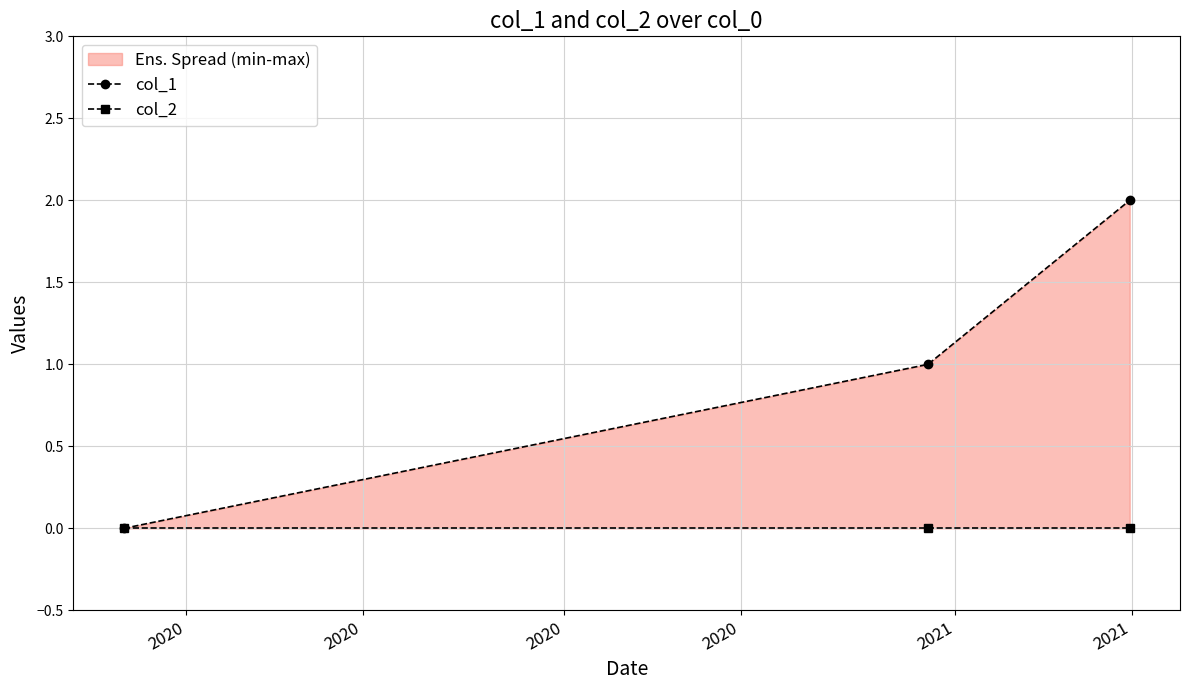

Between 2020 and 2020, which is larger?

2020